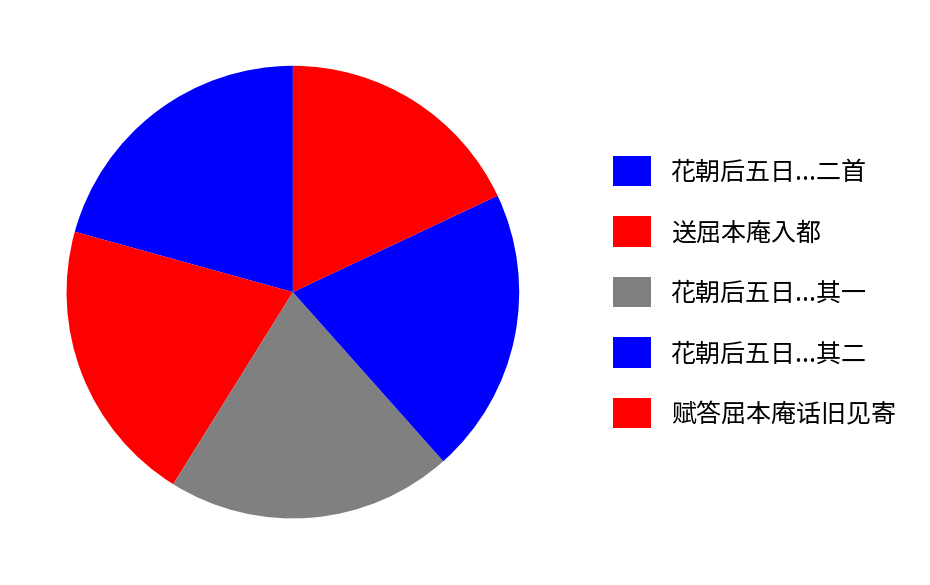

To the nearest percent, what is the average slice percentage?

20%